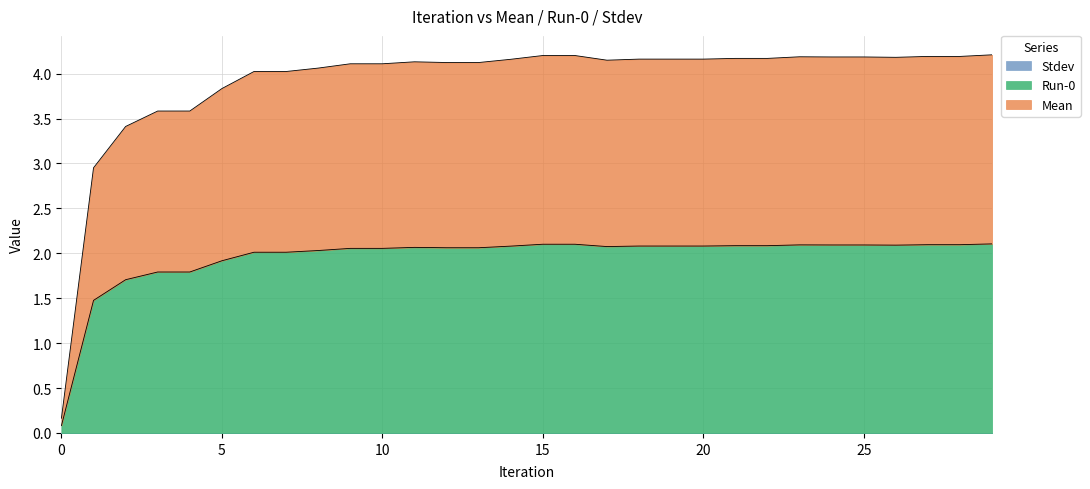

Is it true that Run-0 equals 1.2 at 24?

False